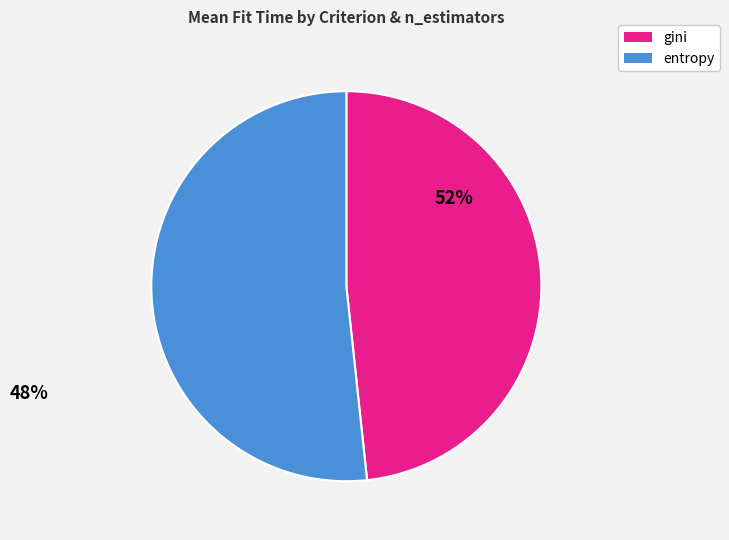

Approximately how many times larger is the value at entropy compared to gini?

1.1